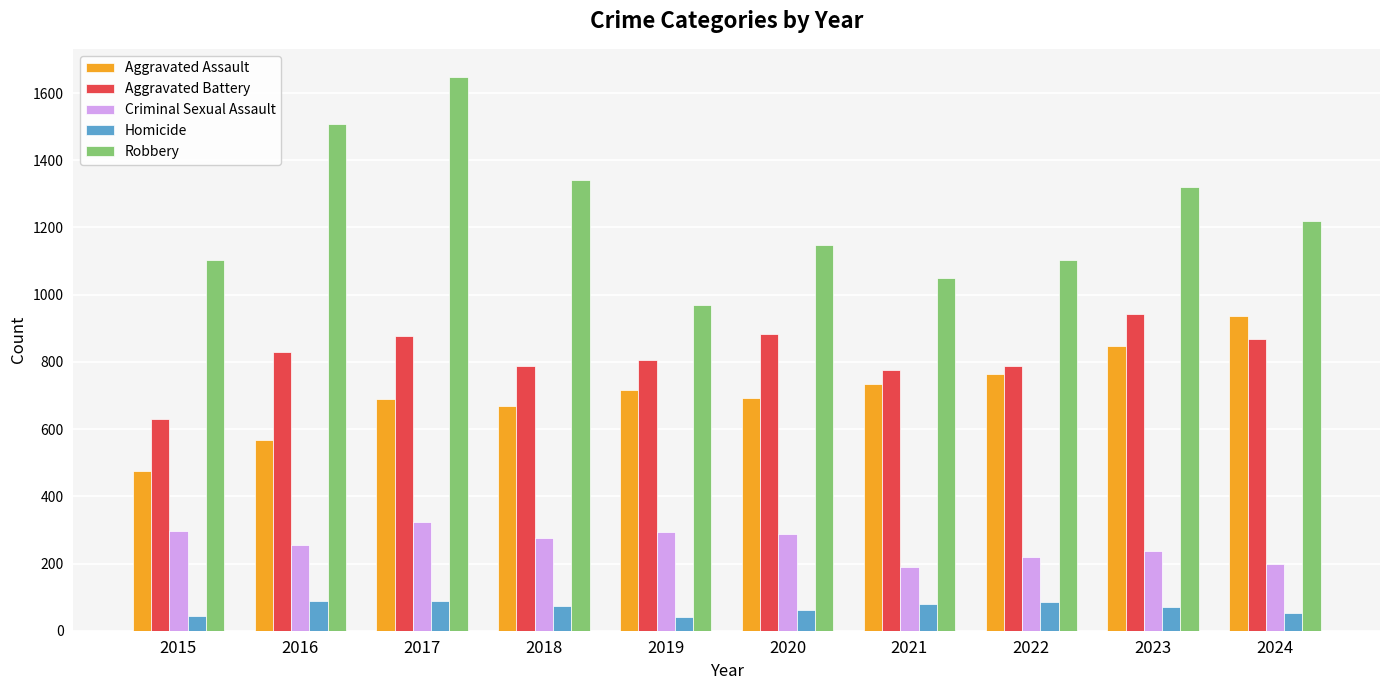

What is the value of the Criminal Sexual Assault bar at the 2nd from the left?

255